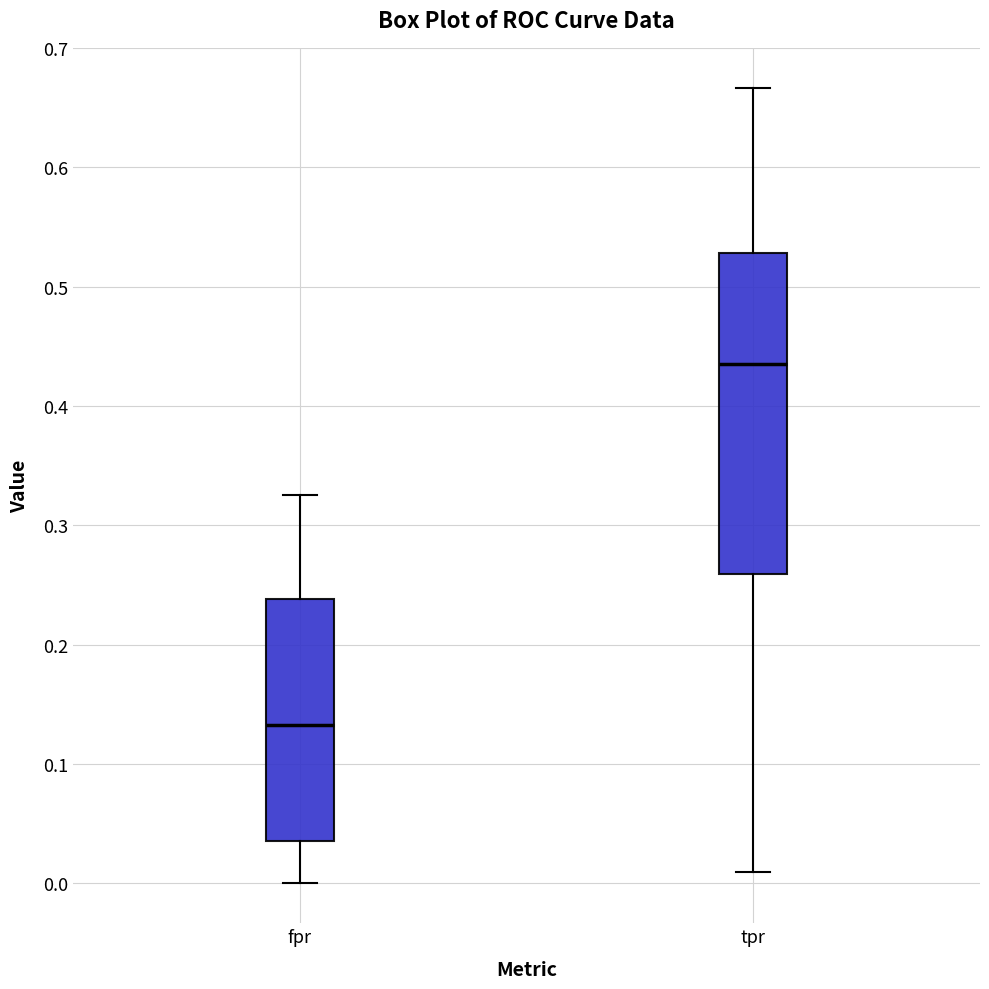

Reading left to right, transcribe this box plot: for each box, give where its median line is, the range the box spans, and where its two whiskers end, as read against the y-axis. The values are not printed on the chart, so give them approximately, as read against the axis.

fpr: median 0.13, box 0.04 to 0.24, whiskers 0.00 to 0.33
tpr: median 0.44, box 0.26 to 0.53, whiskers 0.01 to 0.67